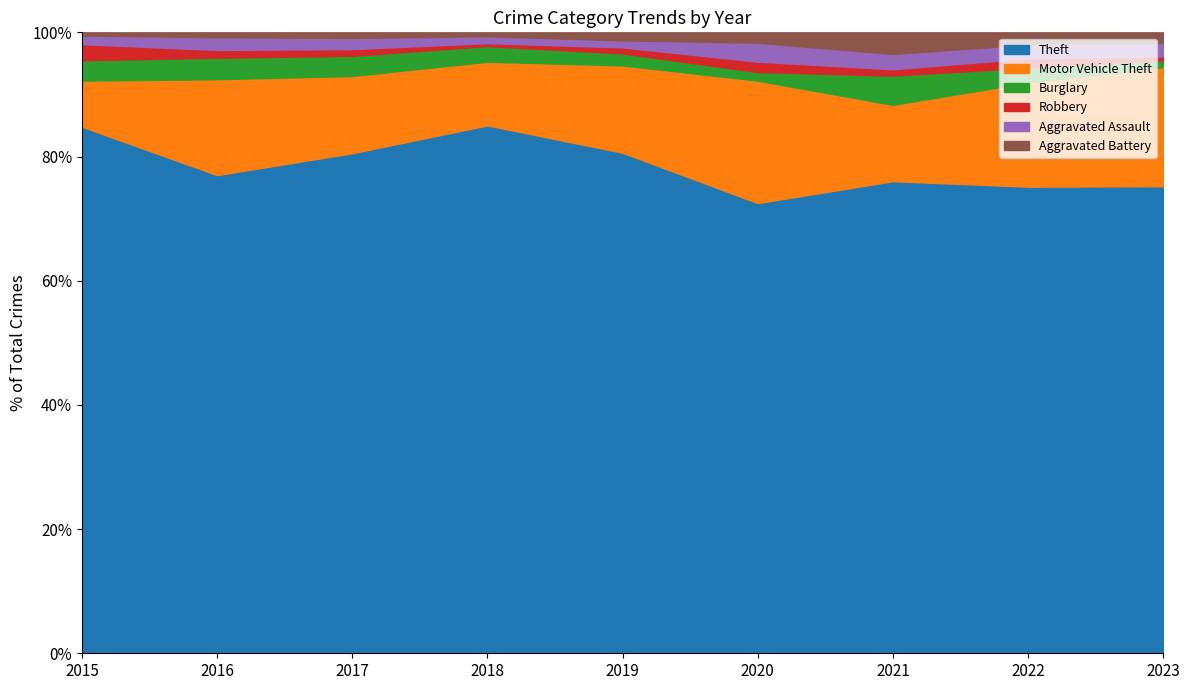

What is the lowest value of the Theft series?

72.5